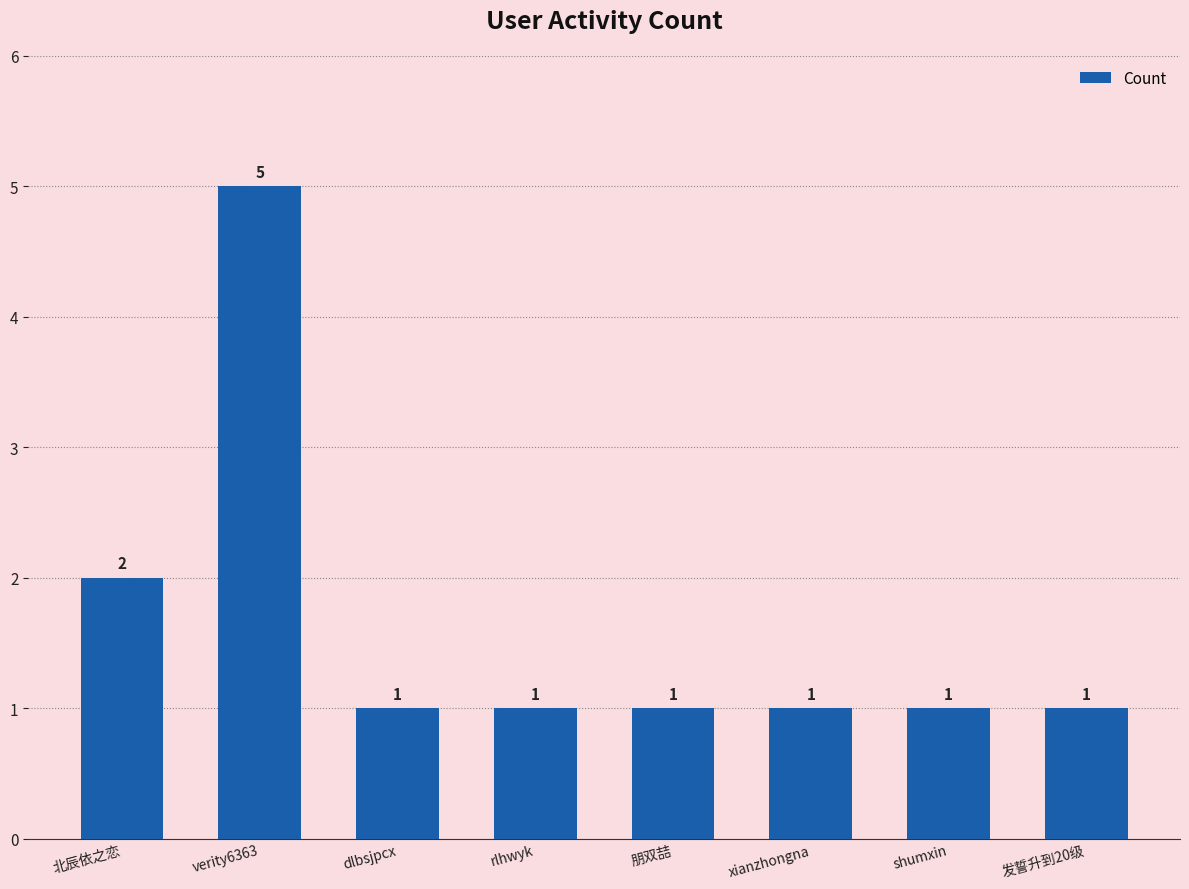

At which label is the value closest to 3?

北辰依之恋